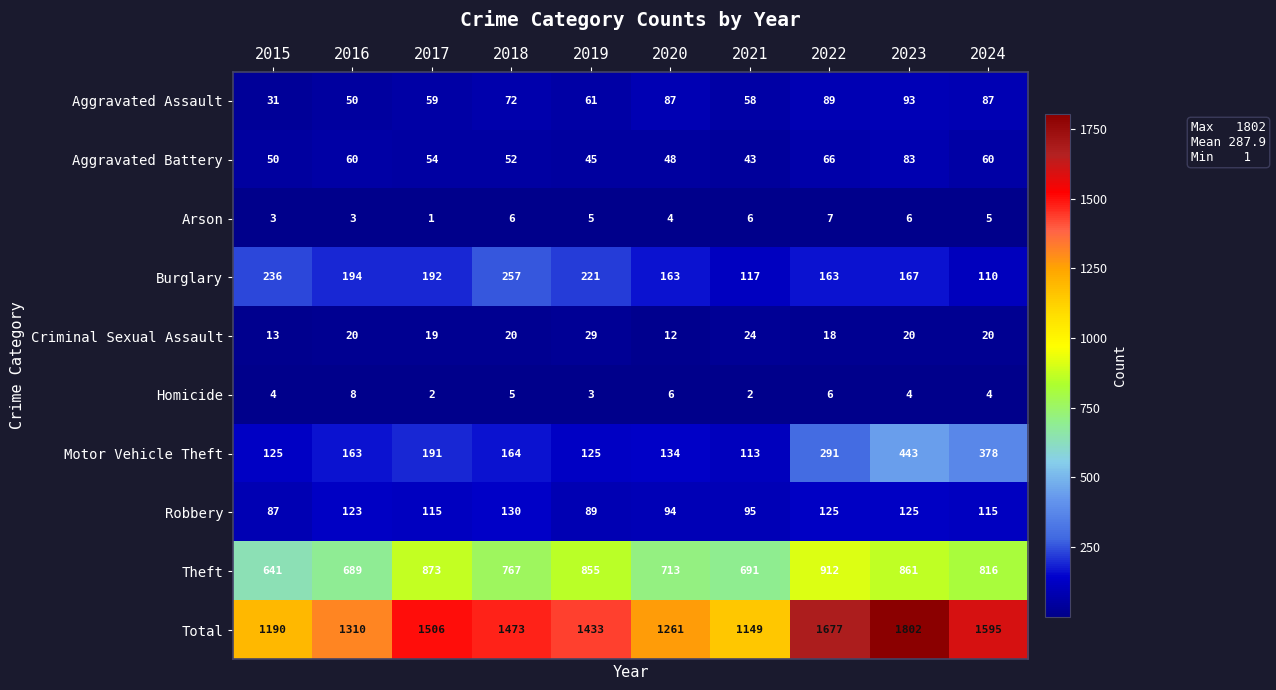

How many data points does each series have?

10